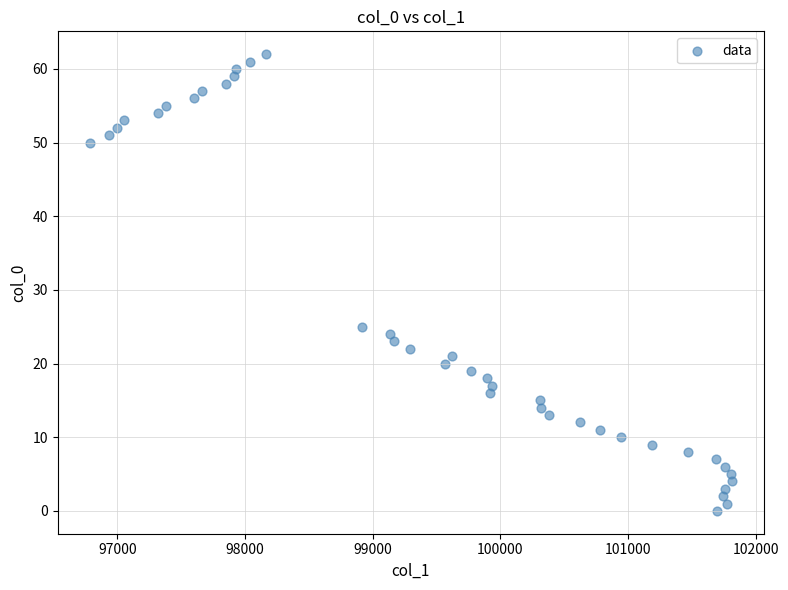

What is the range of Y values (max minus min)?

62